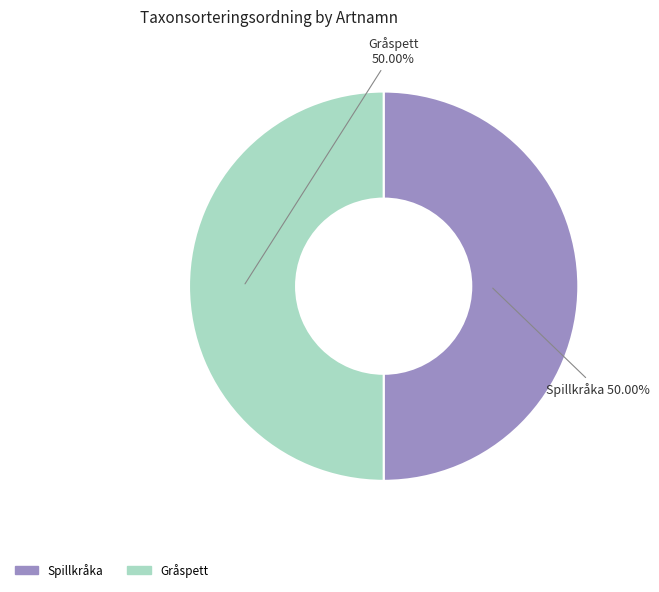

Approximately how many times larger is the value at Spillkråka compared to Gråspett?

1.0